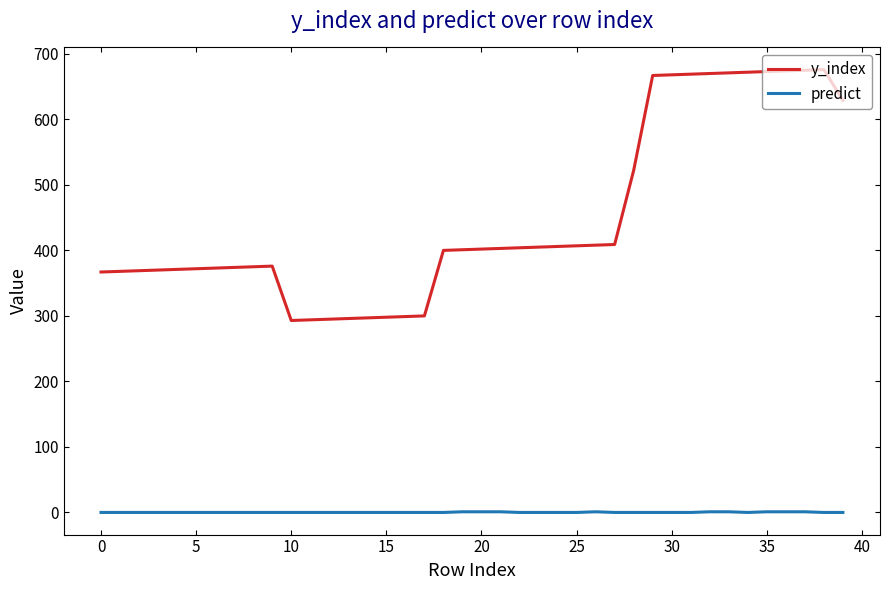

What is the highest value of the y_index series?

676